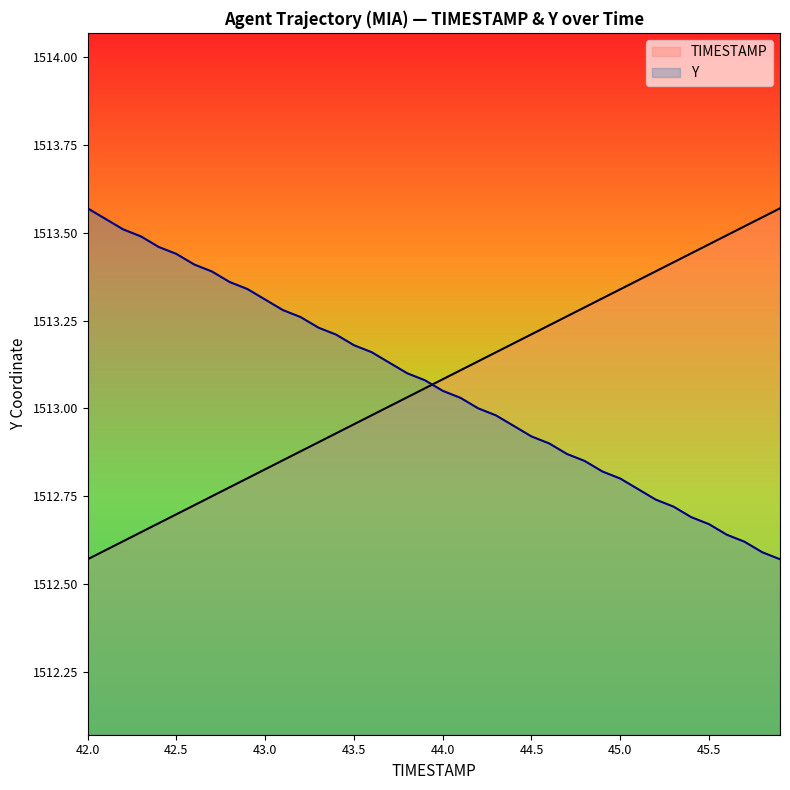

The TIMESTAMP series shows 1512.7 at 42.5. True or false?

True